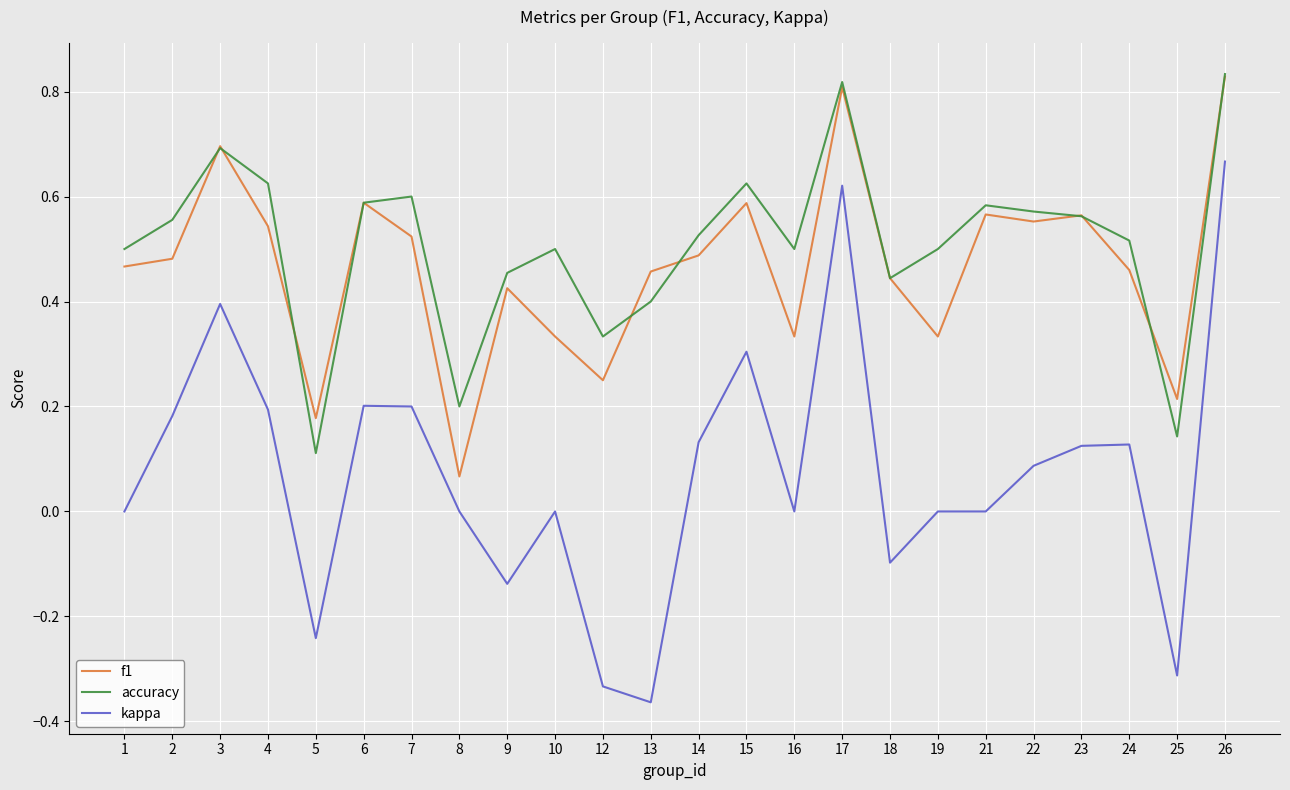

Which category has the lowest value in the f1 series?

8